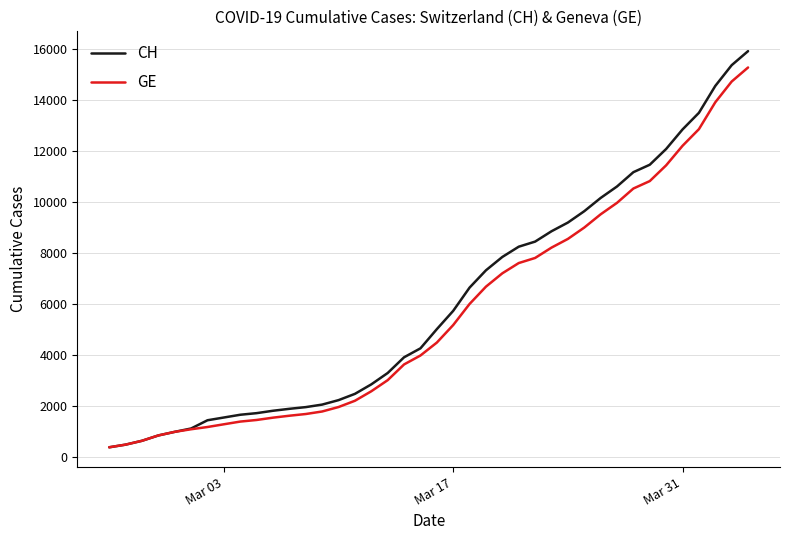

What is the lowest value of the CH series?

375